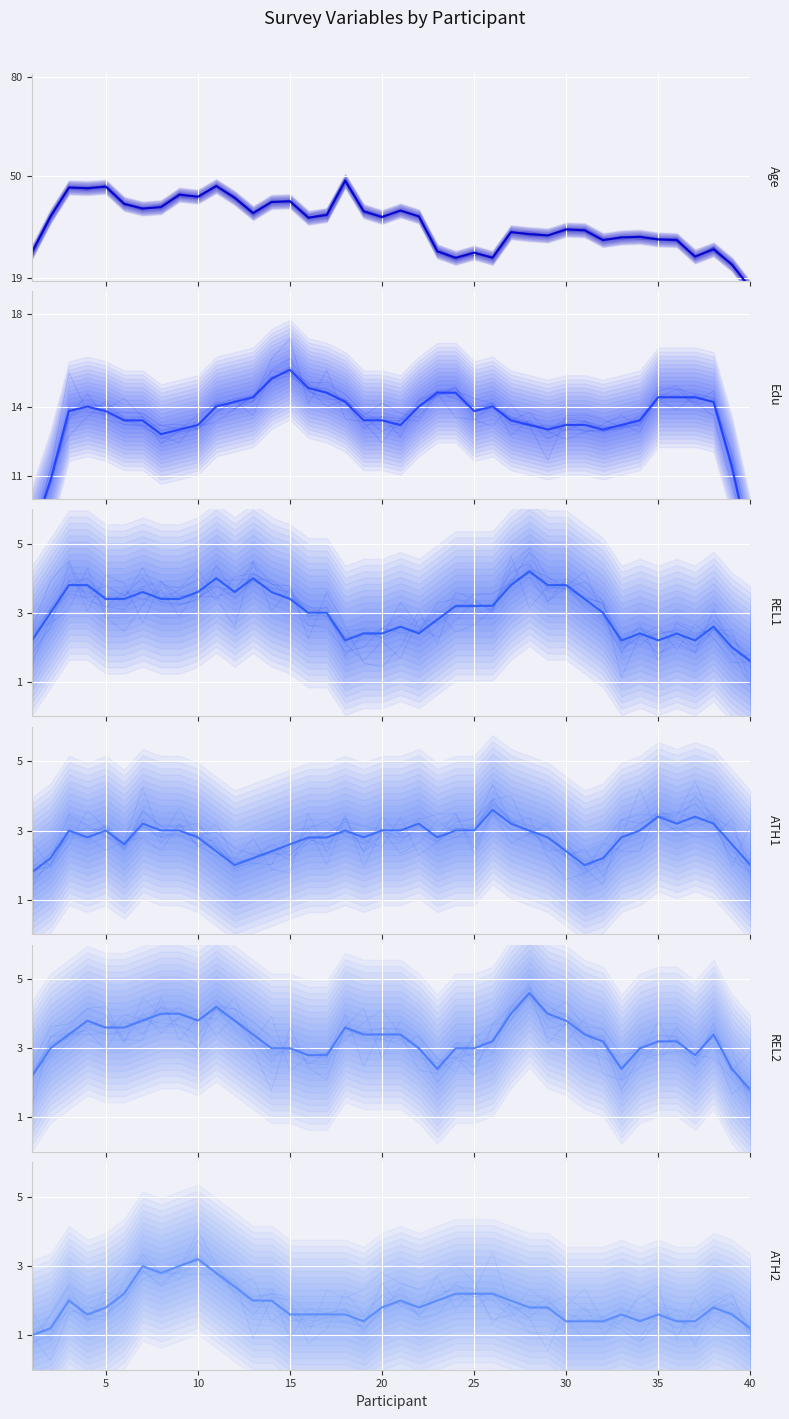

Count the number of categories in the chart.

40